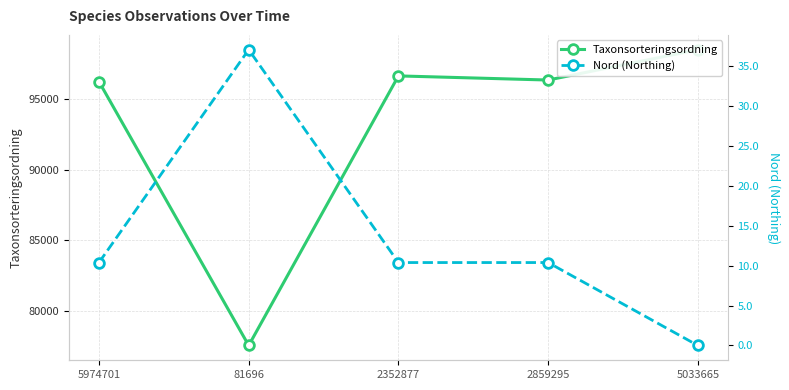

Where does the Taxonsorteringsordning series first go above 96367?

2352877